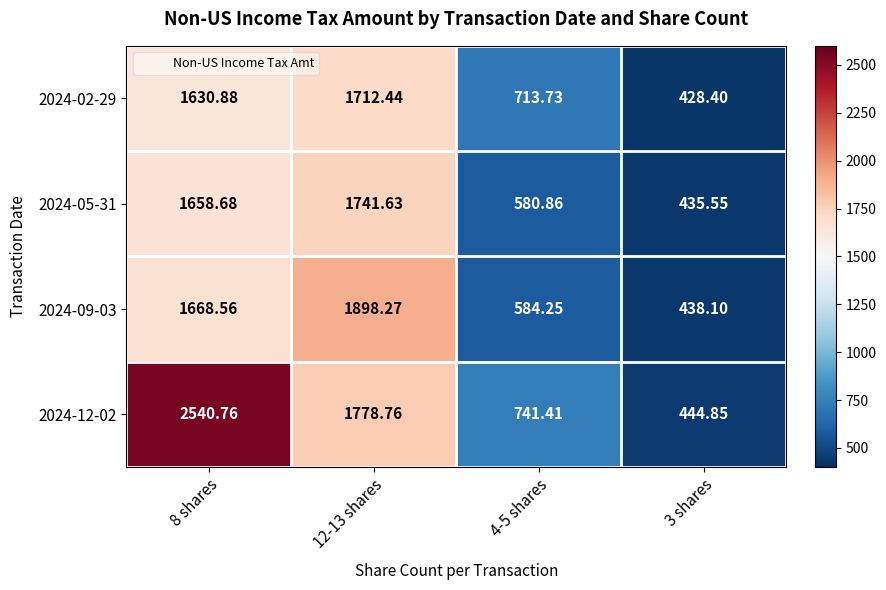

Rank the series by their maximum value, from lowest to highest.

2024-02-29, 2024-05-31, 2024-09-03, 2024-12-02